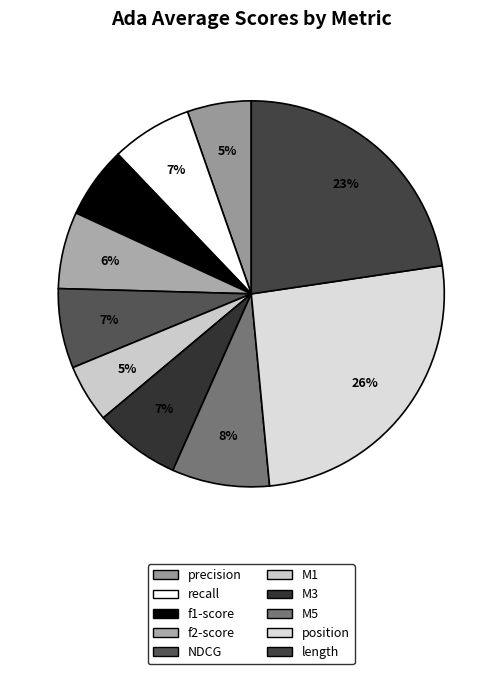

Rank the categories by value from lowest to highest.

stats_for_M1, stats_for_precision, stats_for_f1-score, stats_for_f2-score, stats_for_NDCG, stats_for_recall, stats_for_M3, stats_for_M5, stats_for_length, stats_for_position